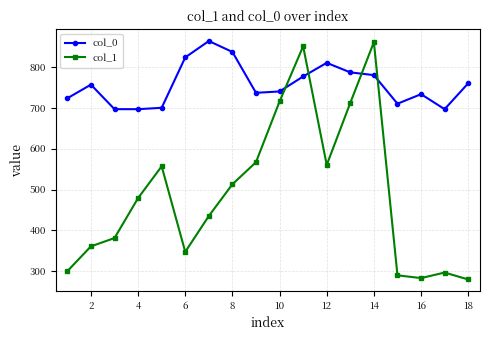

True or false: col_0 has more than 1 interior local peaks.

True